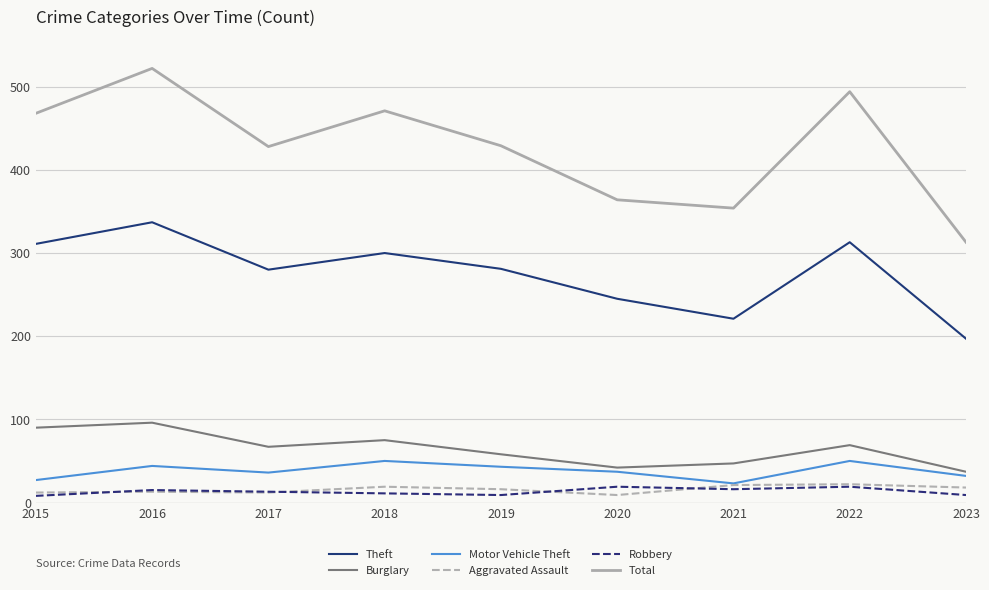

True or false: Burglary and Motor Vehicle Theft cross at least once.

False